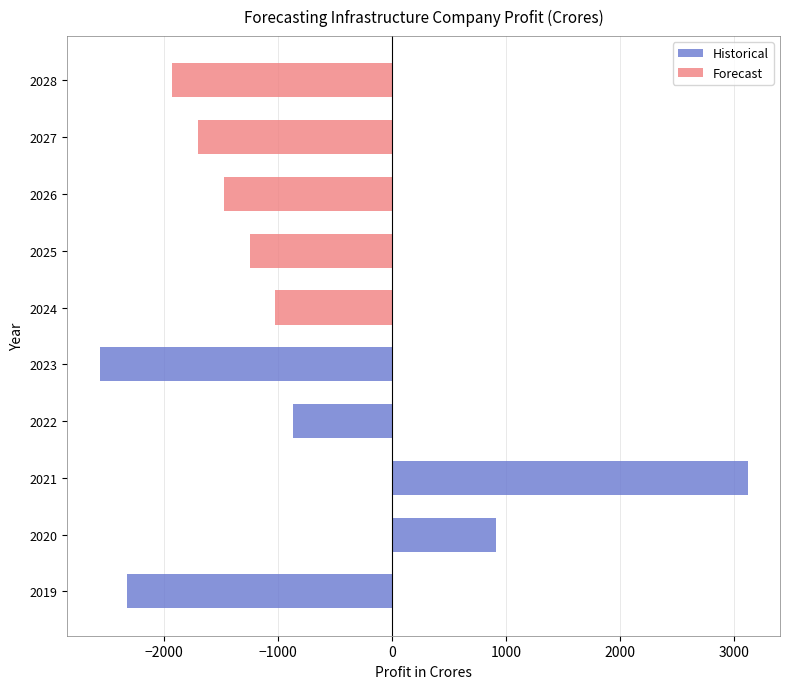

How many values in the Historical series exceed -868?

2